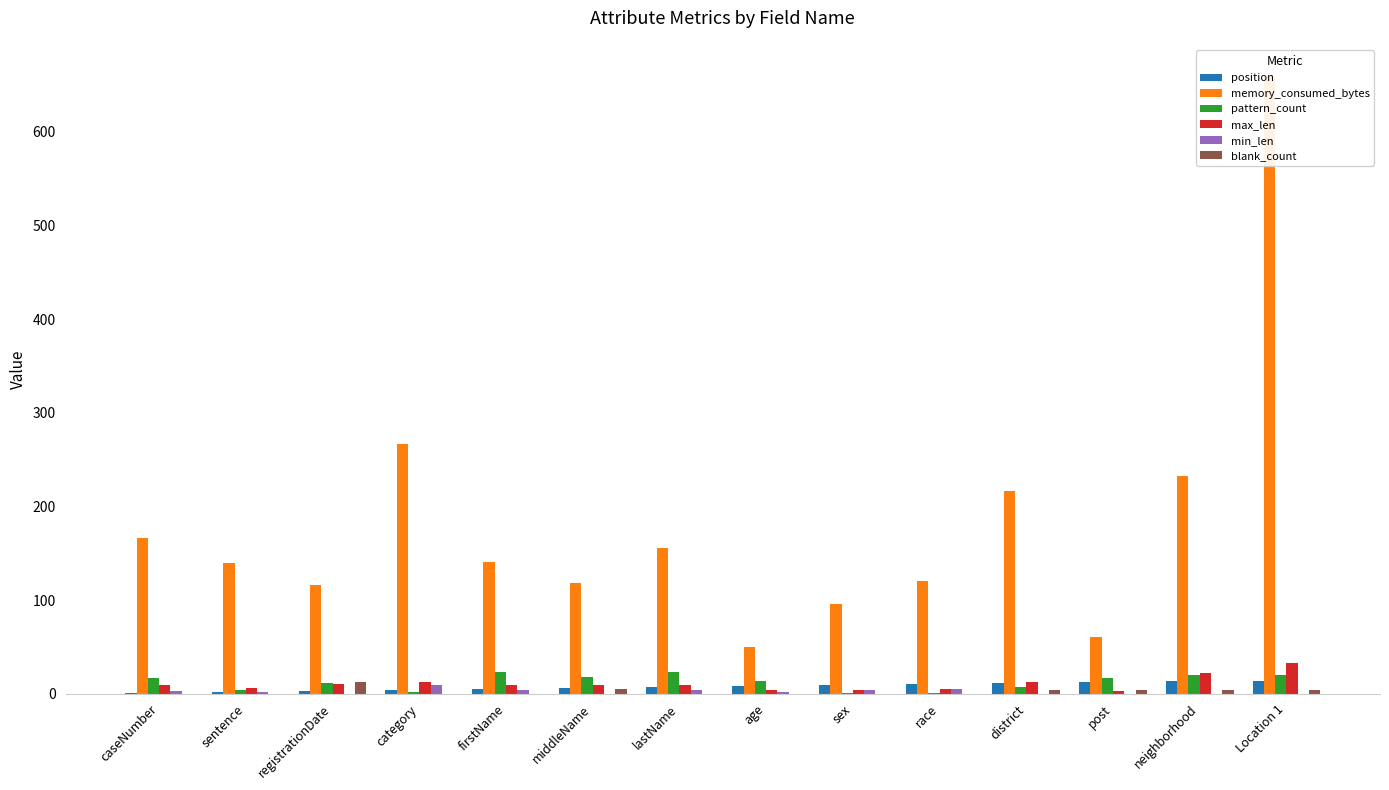

What is the difference between the highest and lowest values at post?

60